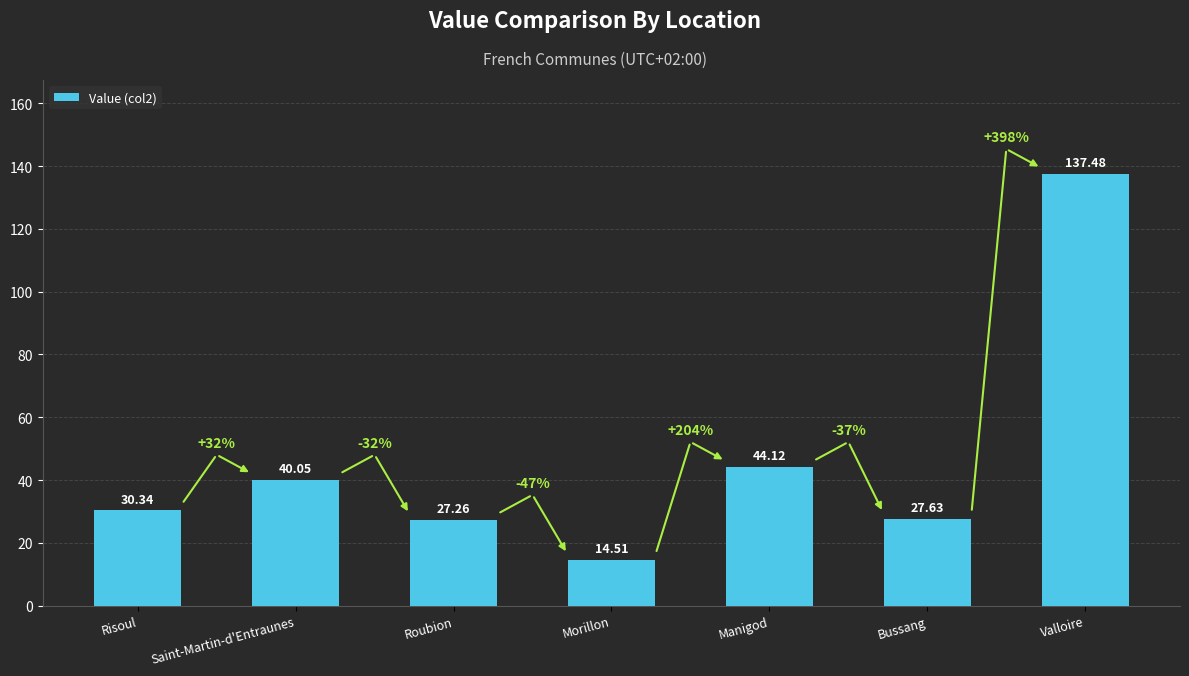

Is it true that the value at Saint-Martin-d'Entraunes is 40.0?

True